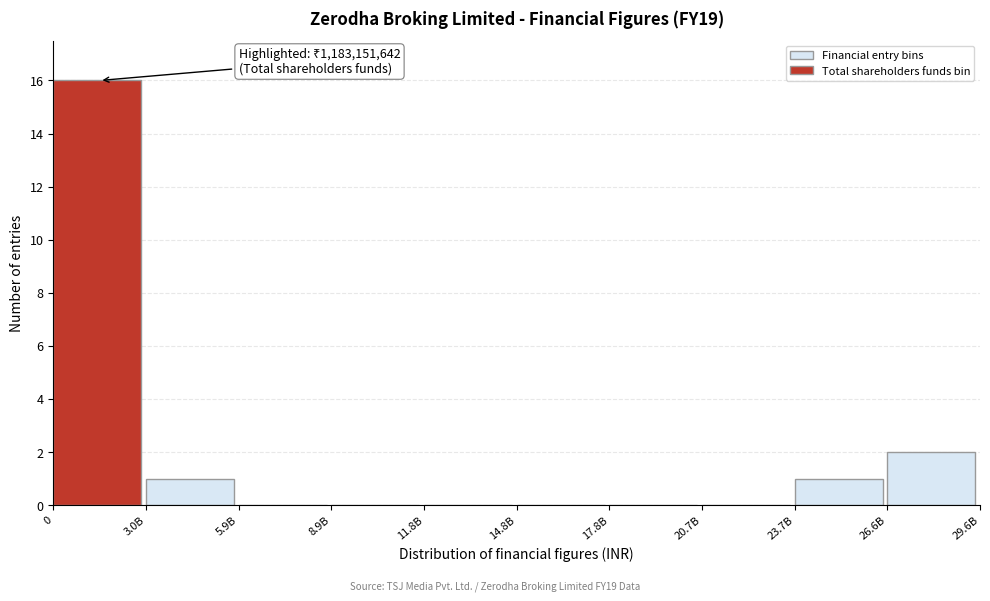

Reading left to right, extract all data points from this chart.

0=16	3.0B=1	5.9B=0	8.9B=0	11.8B=0	14.8B=0	17.8B=0	20.7B=0	23.7B=1	26.6B=2